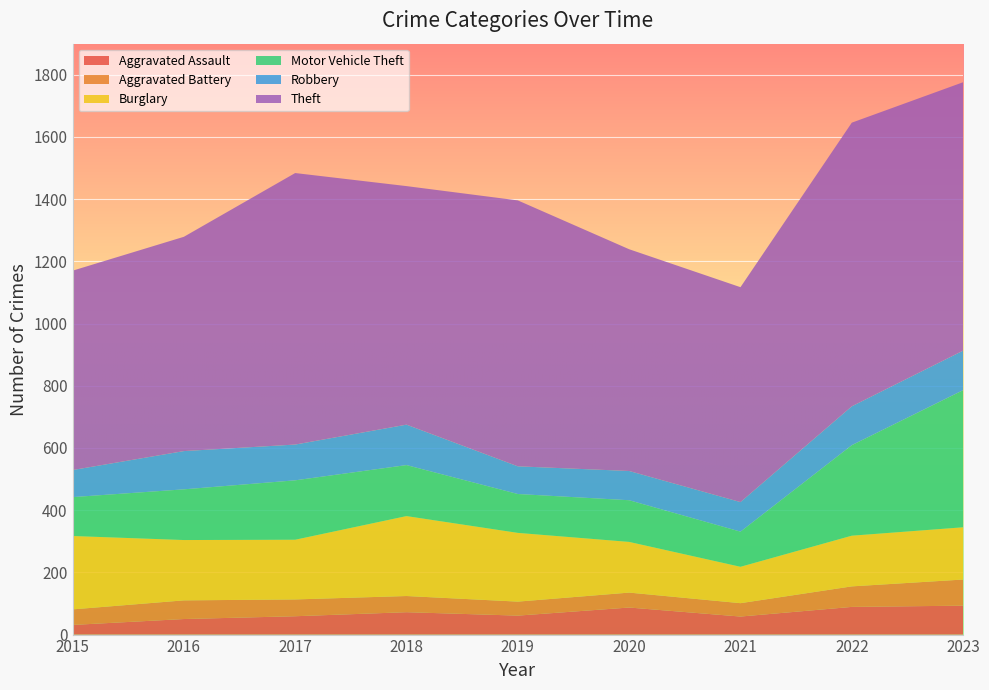

Reading right to left, transcribe all the data shown in this chart.

Aggravated Assault: 2023=93	2022=89	2021=58	2020=87	2019=61	2018=72	2017=59	2016=50	2015=31
Aggravated Battery: 2023=84	2022=66	2021=43	2020=48	2019=45	2018=52	2017=54	2016=60	2015=50
Burglary: 2023=168	2022=163	2021=117	2020=163	2019=221	2018=257	2017=192	2016=194	2015=236
Motor Vehicle Theft: 2023=441	2022=291	2021=113	2020=134	2019=125	2018=164	2017=191	2016=163	2015=125
Robbery: 2023=127	2022=125	2021=95	2020=94	2019=89	2018=130	2017=115	2016=123	2015=87
Theft: 2023=863	2022=912	2021=691	2020=713	2019=855	2018=767	2017=873	2016=689	2015=641